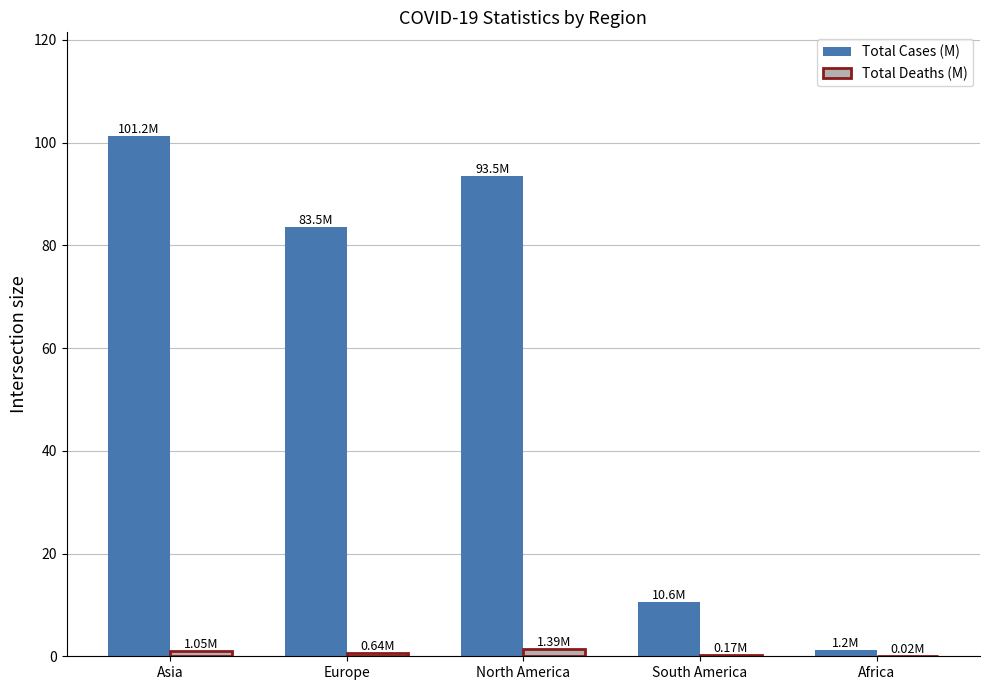

Is it true that Total Deaths (M) equals 0.6 at Europe?

True